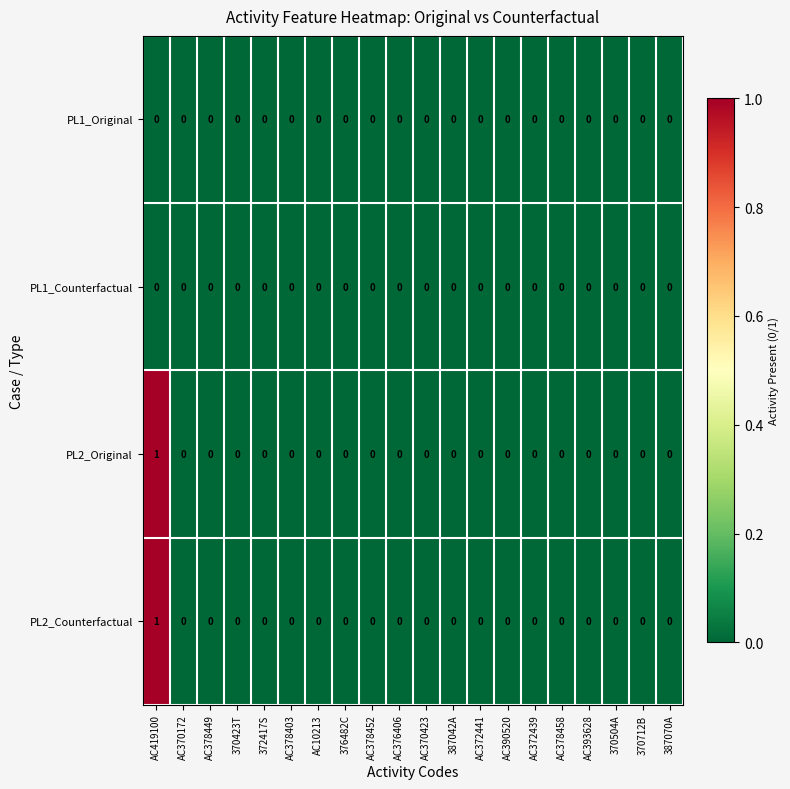

Count the PL2_Counterfactual values in the range 0 to 1.

20